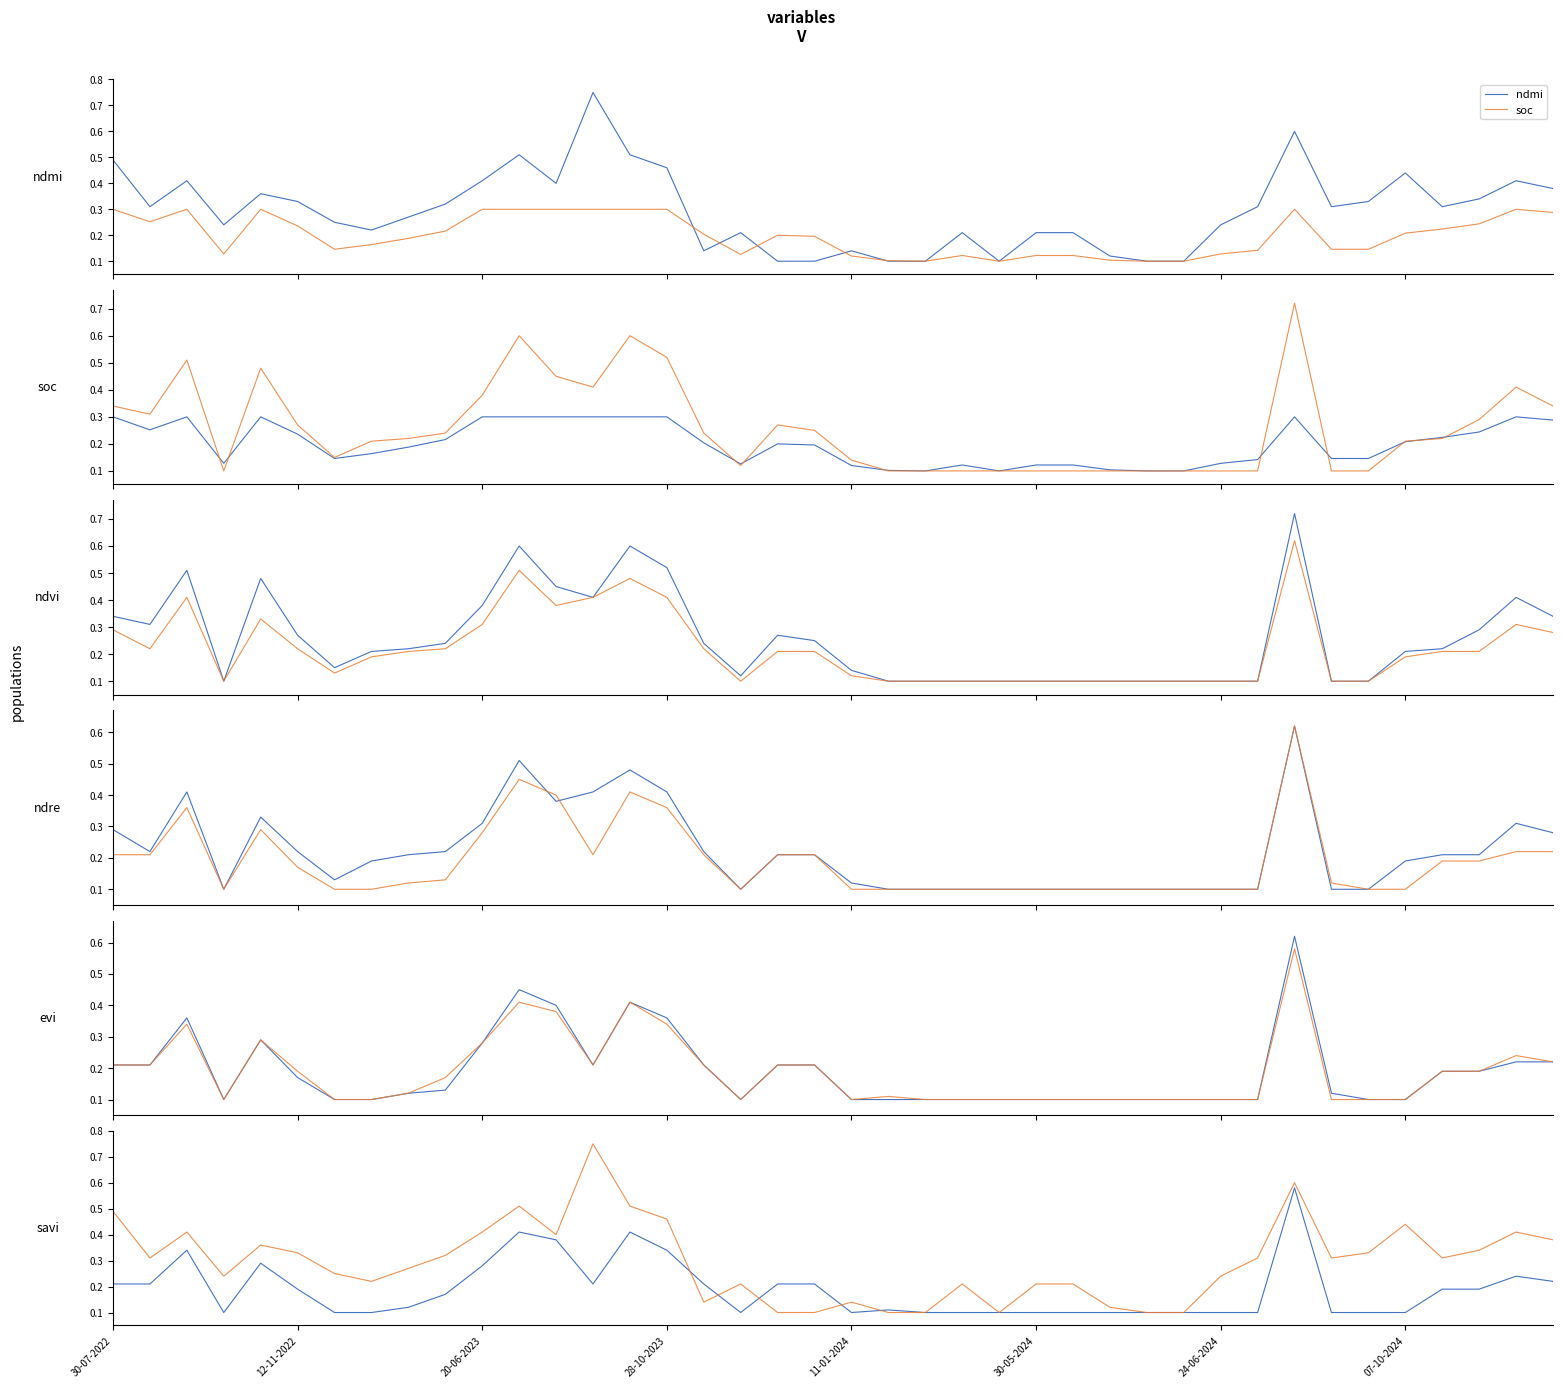

Which category has the highest value in the ndmi series?

13